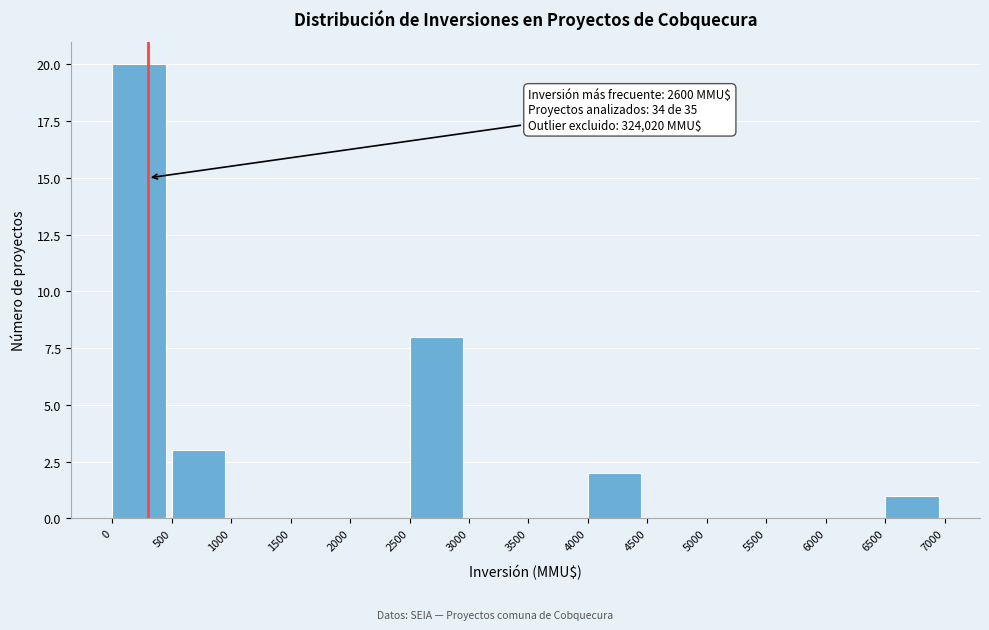

Which range on the x-axis has the tallest bar?

0 to 500